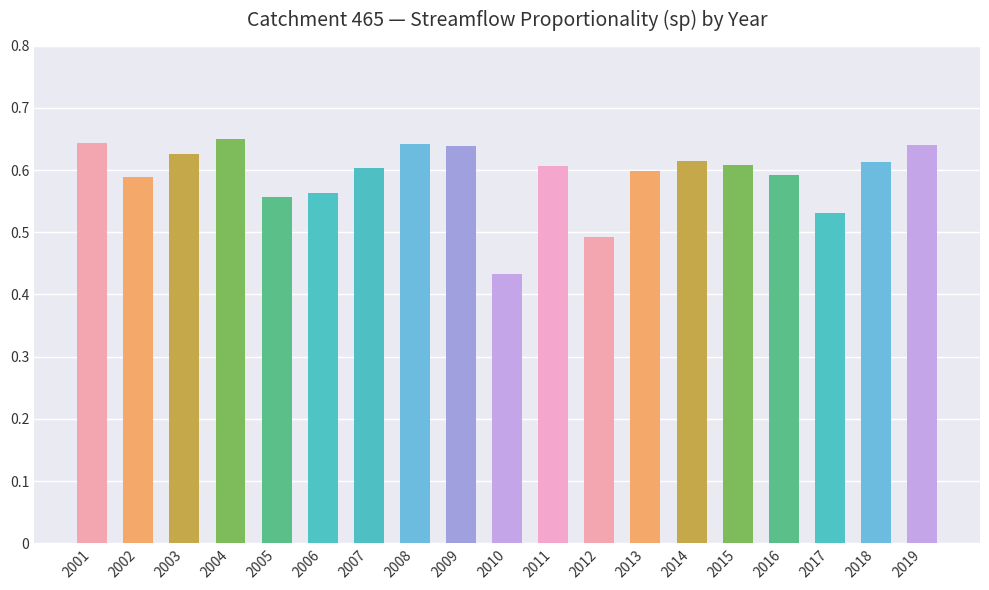

Between 2002 and 2001, which is larger?

2001